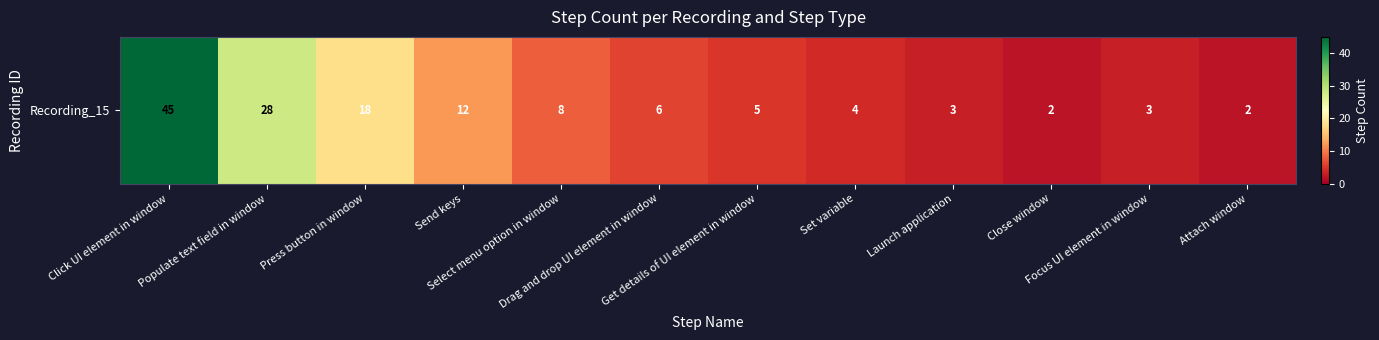

Rank the categories by value from highest to lowest.

Click UI element in window, Populate text field in window, Press button in window, Send keys, Select menu option in window, Drag and drop UI element in window, Get details of UI element in window, Set variable, Launch application, Focus UI element in window, Close window, Attach window